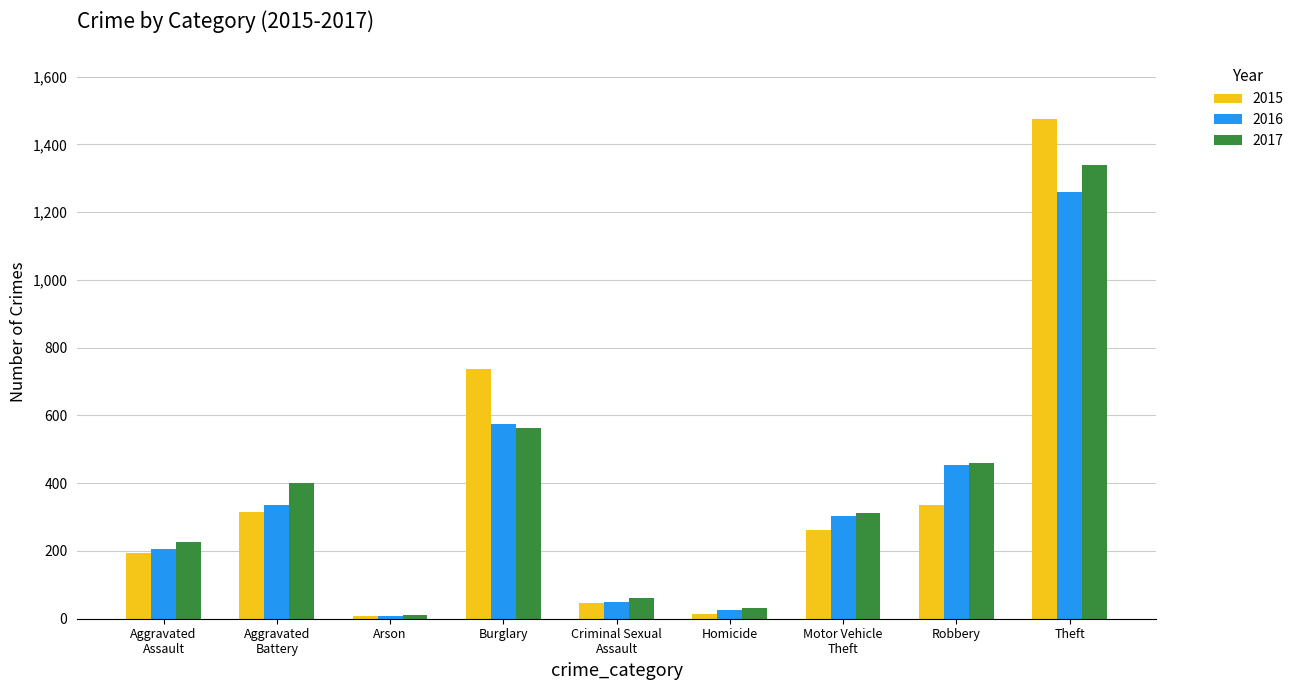

Are the bars horizontal?

No